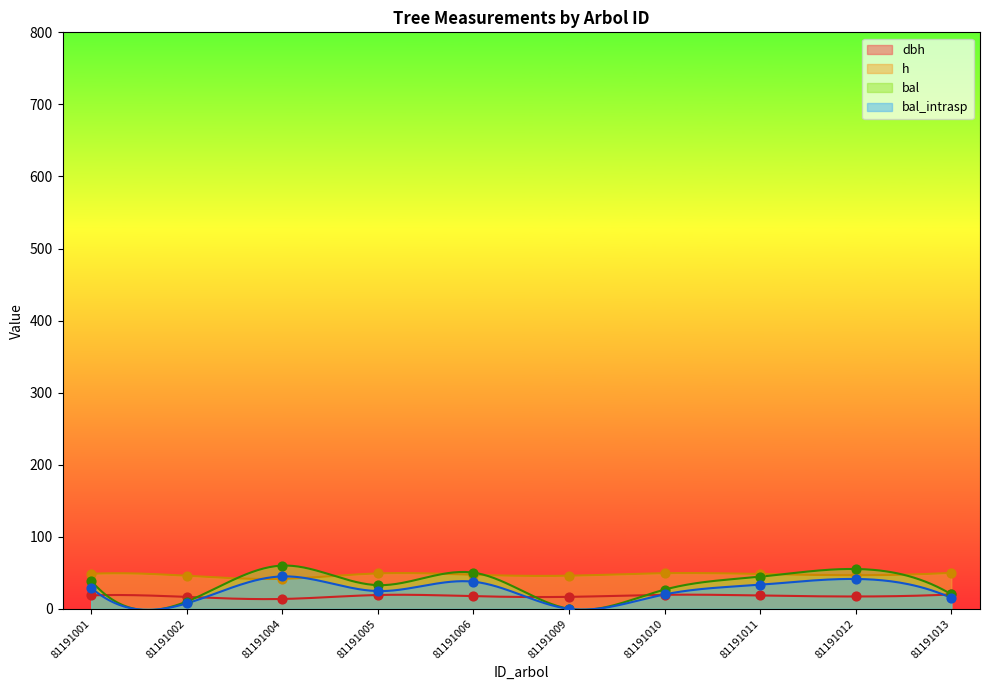

Which series reaches the maximum Y coordinate?

bal